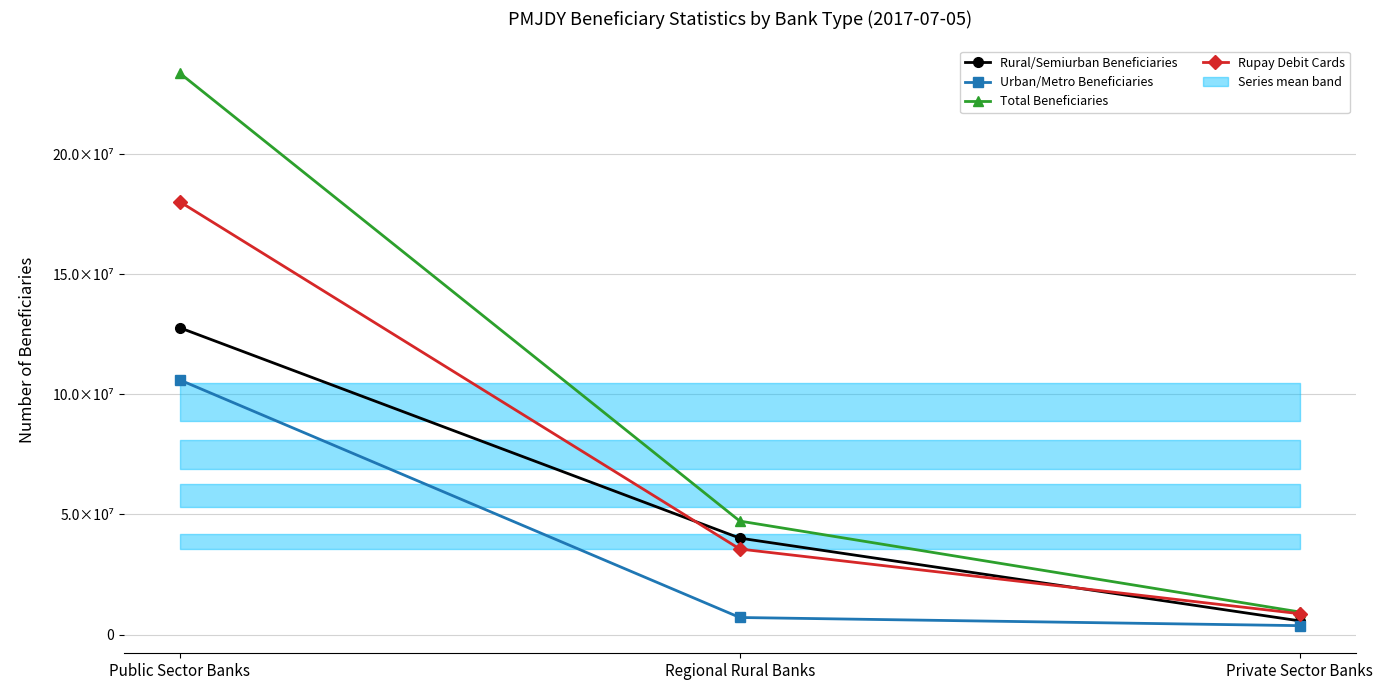

What is the greatest value displayed?

233810358